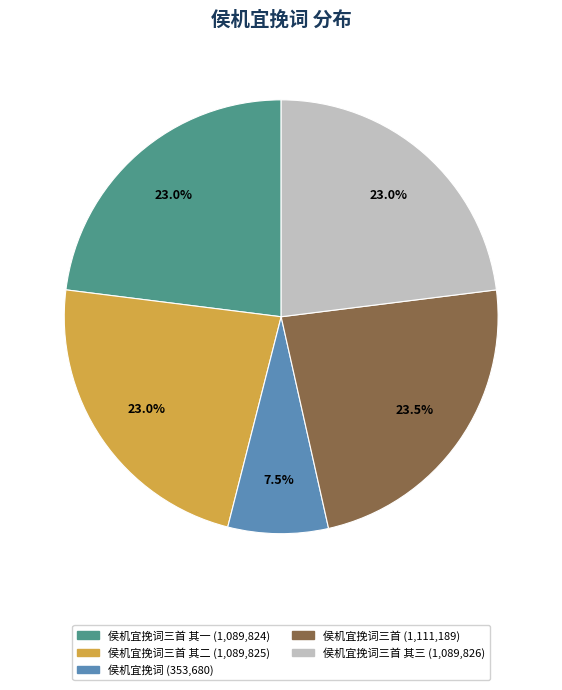

Is there any slice that represents more than half of the pie?

No